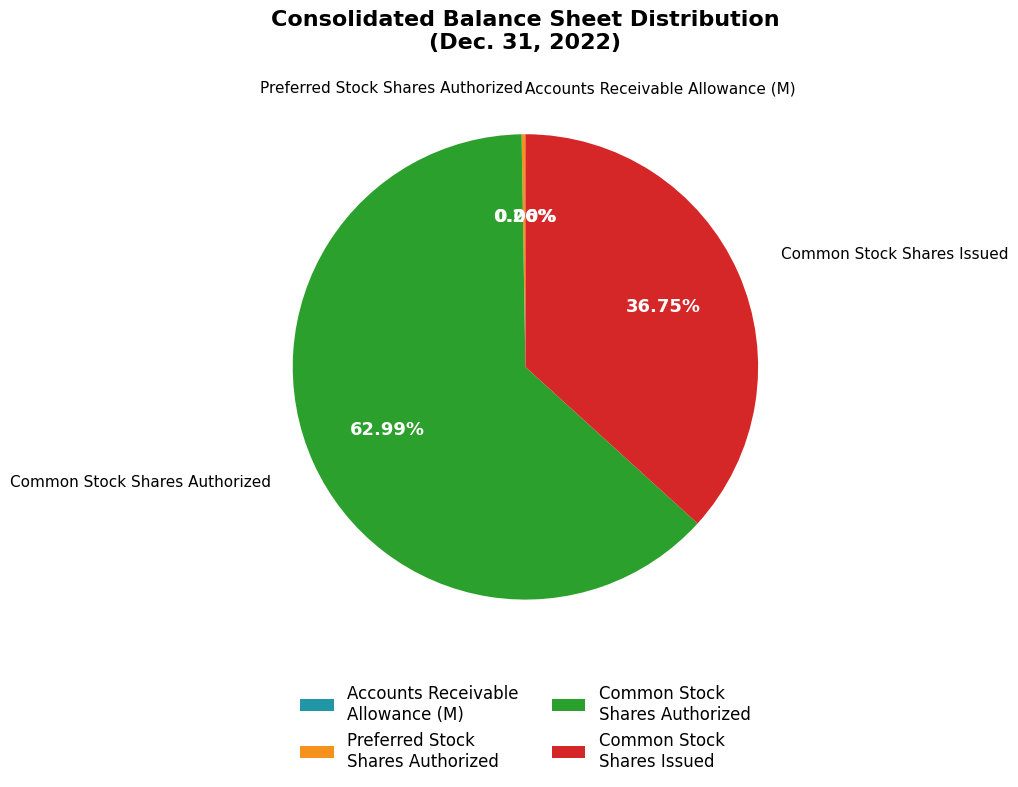

Which category has the biggest portion of the pie?

Common Stock Shares Authorized